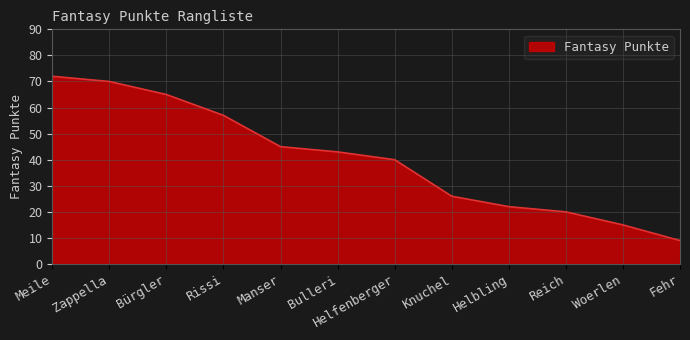

What position from the right is Manser?

8